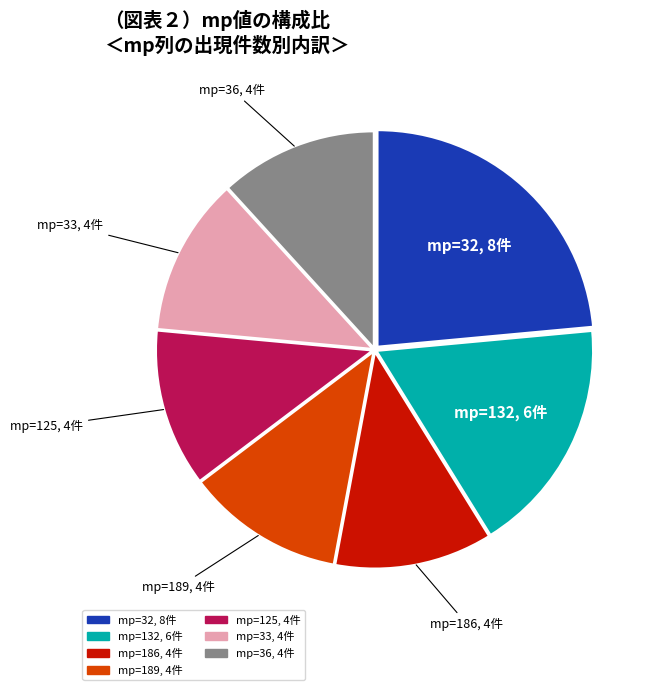

Approximately how many times larger is the value at mp=32, 8件 compared to mp=33, 4件?

2.0